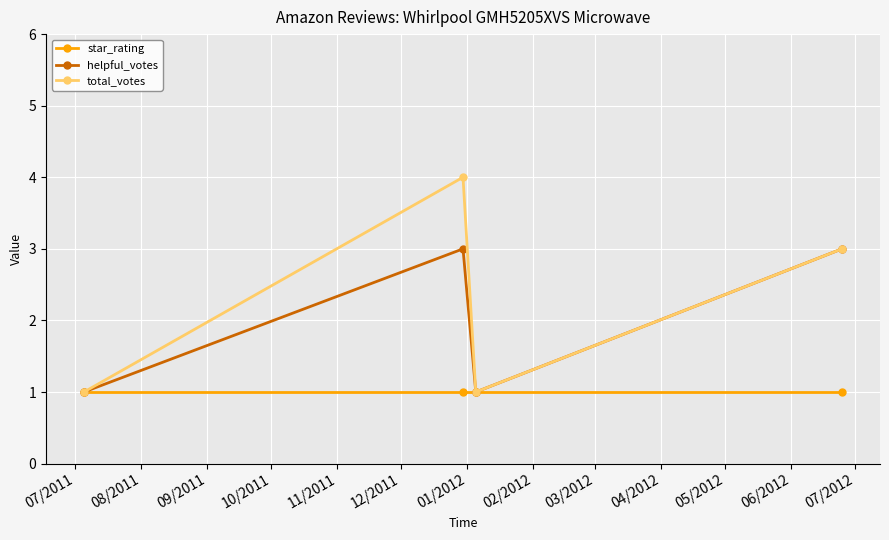

Rank the series by their average value, from highest to lowest.

total_votes, helpful_votes, star_rating